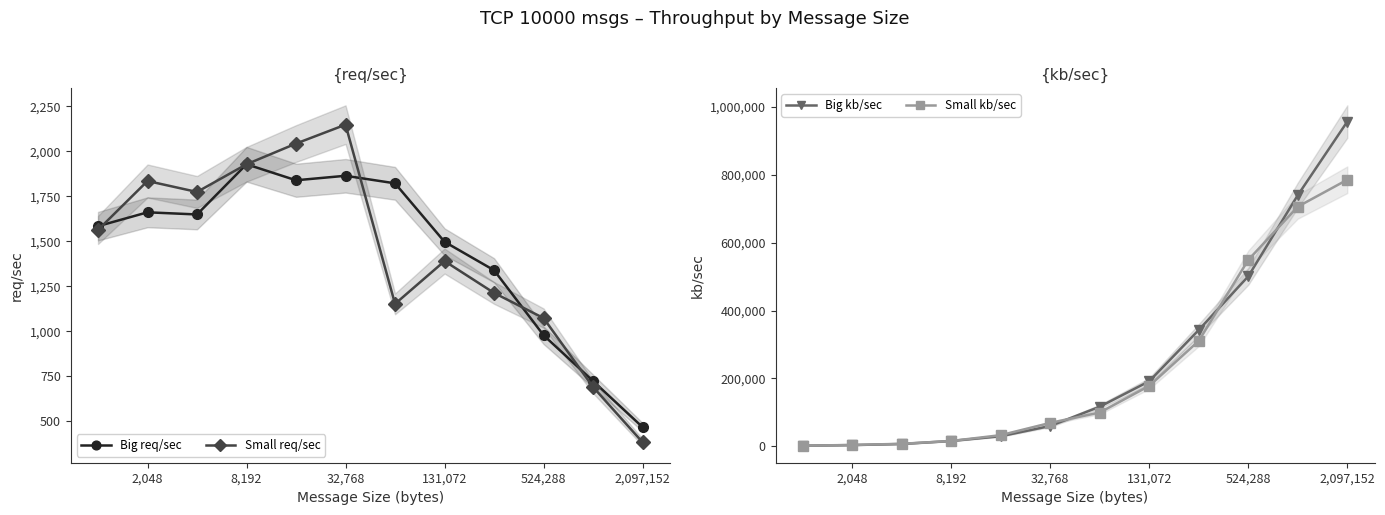

How many data points in Big kb/sec are above 116597?

5